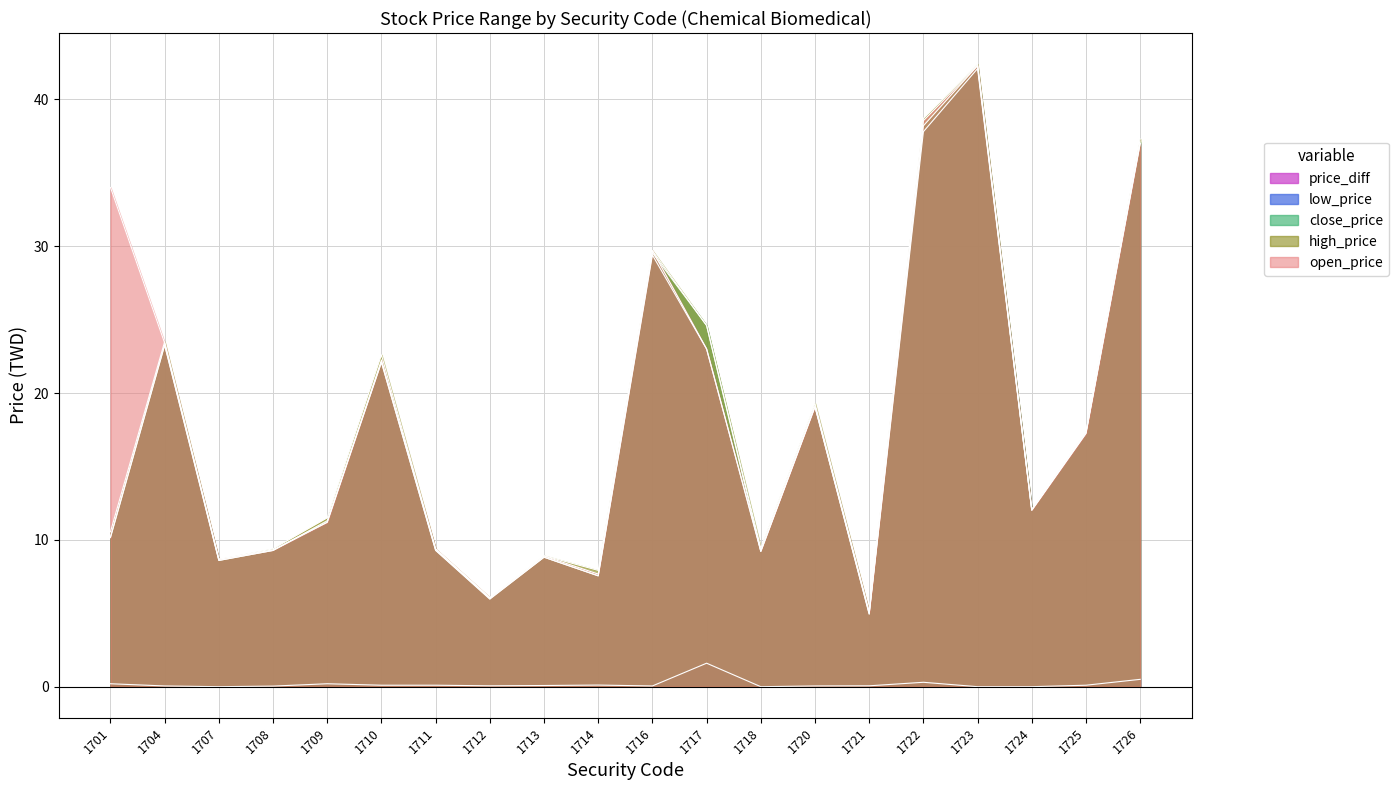

What is the difference between the low_price values at 1714 and 1723?

34.6